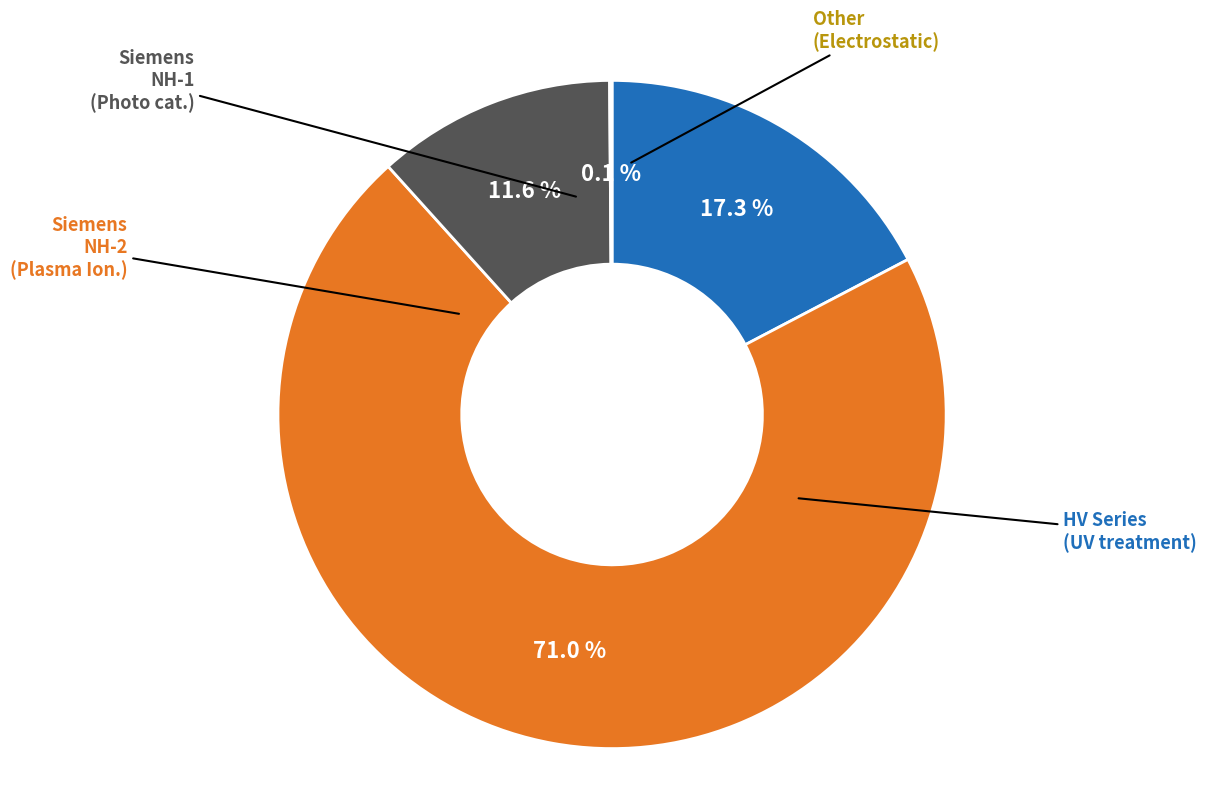

Is there any slice that represents more than half of the pie?

Yes